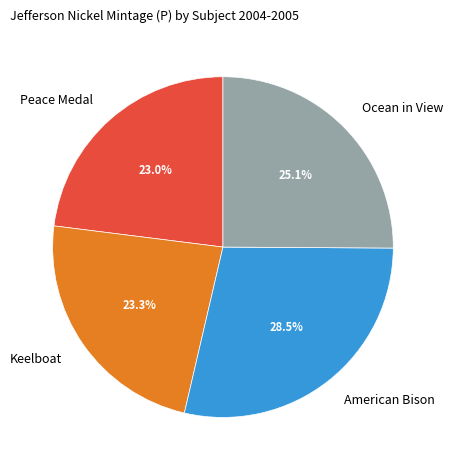

How many segments does this pie chart have?

4